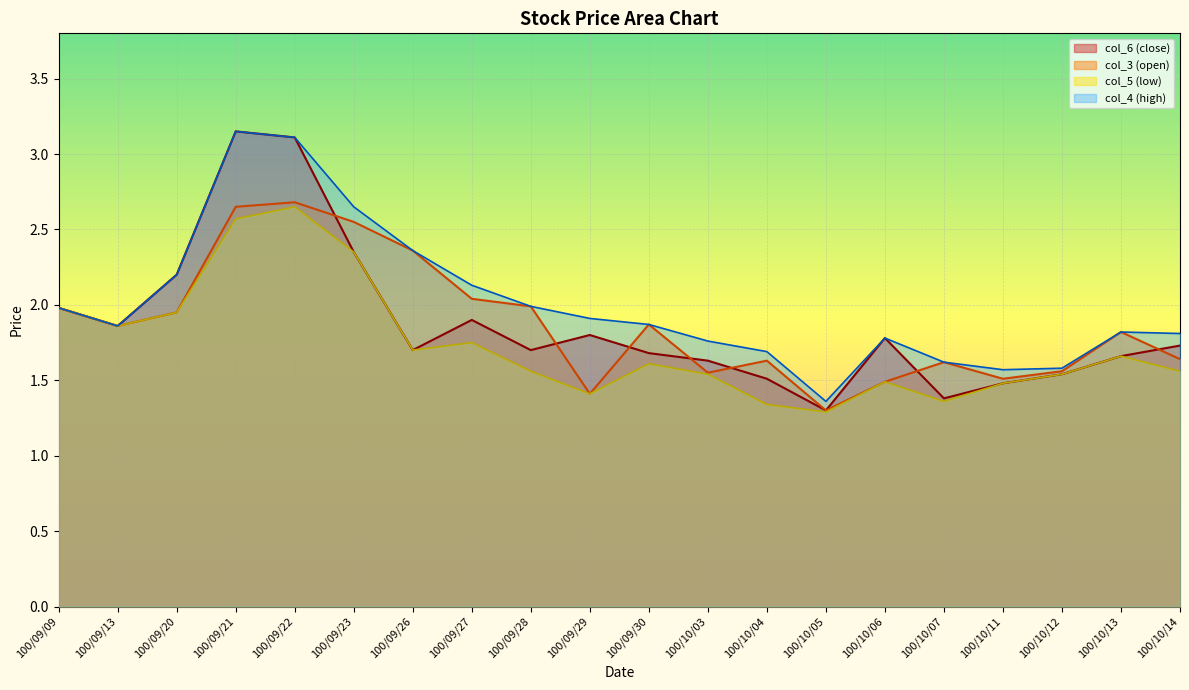

What is the label of the 16th point from the right?

100/09/22